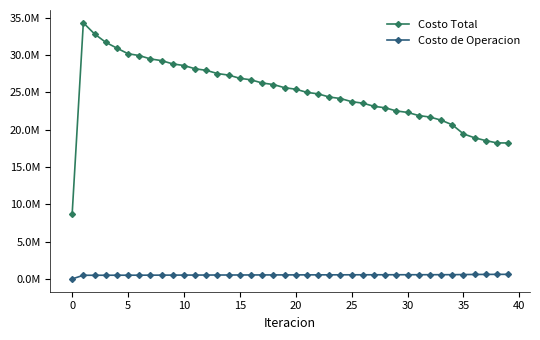

What are all the series names shown in the legend?

Costo Total, Costo de Operacion